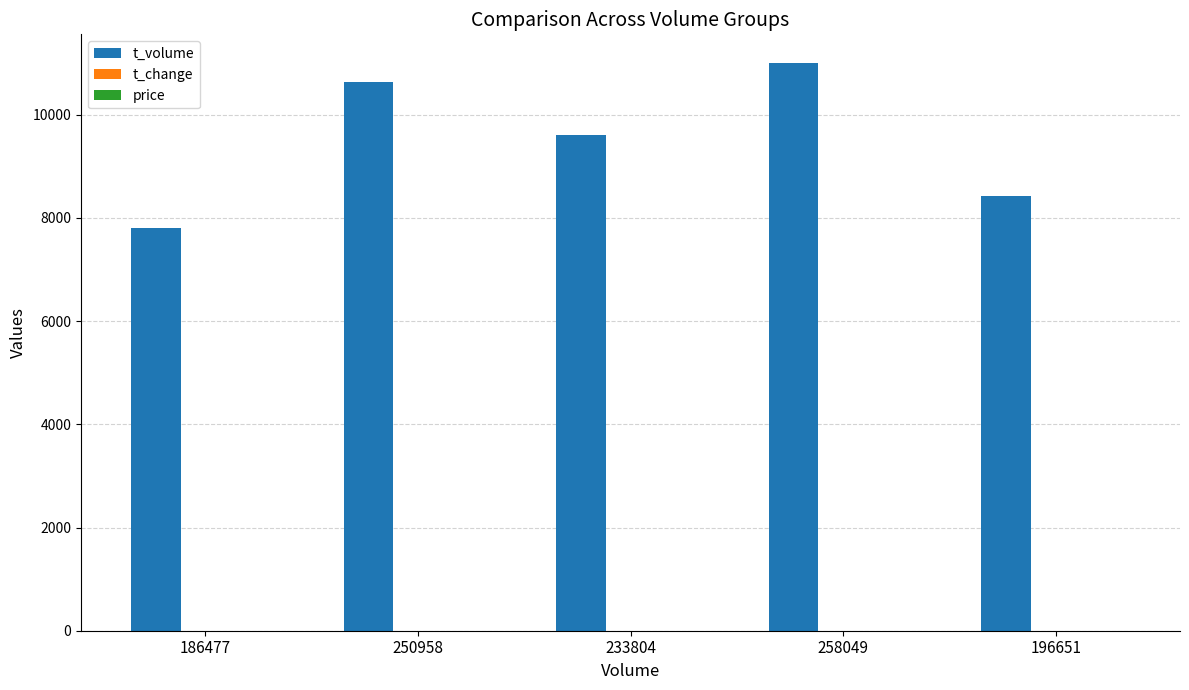

True or false: t_volume has a value of 10667.9 at 186477.

False